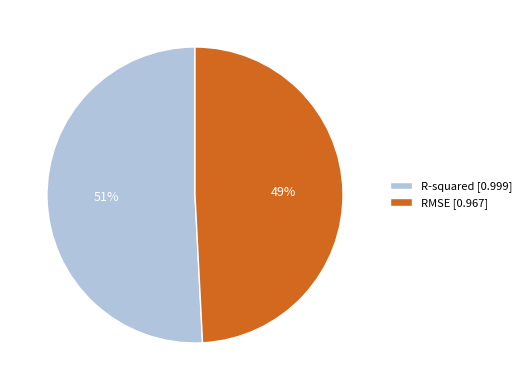

How many slices are in this pie chart?

2